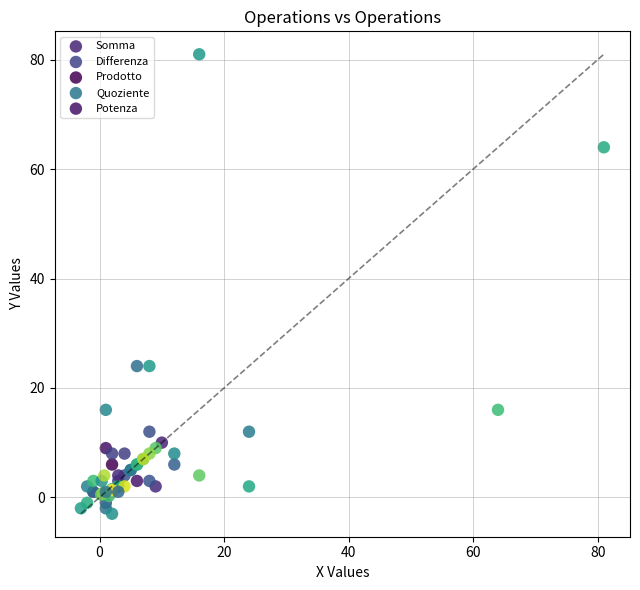

Which series has the widest spread of Y values?

Potenza